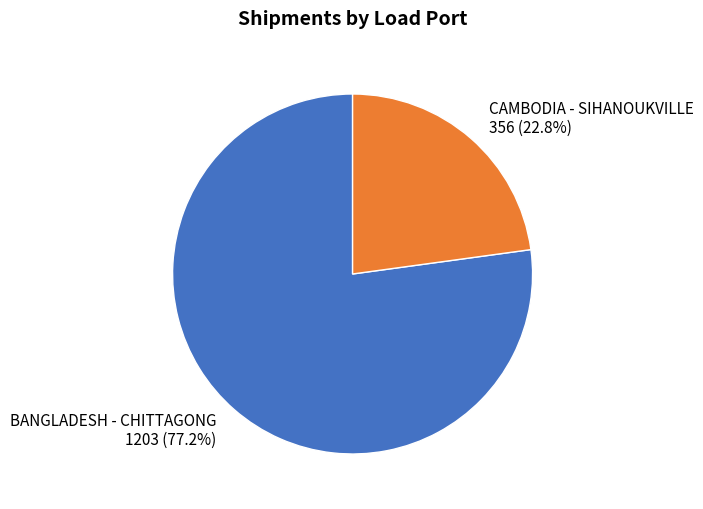

How many segments does this pie chart have?

2